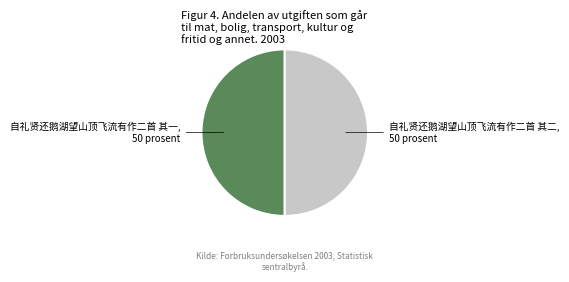

Count the number of slices in the pie.

2